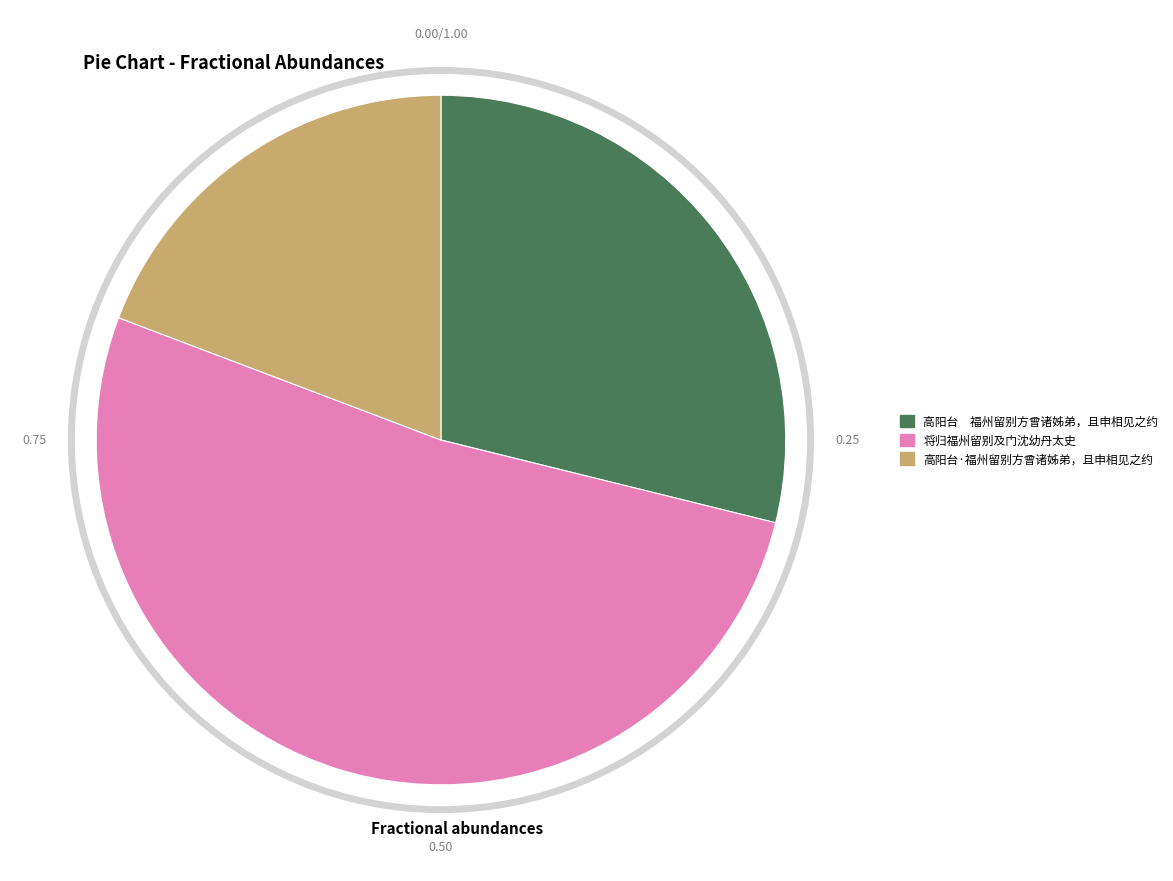

How many slices are in this pie chart?

3